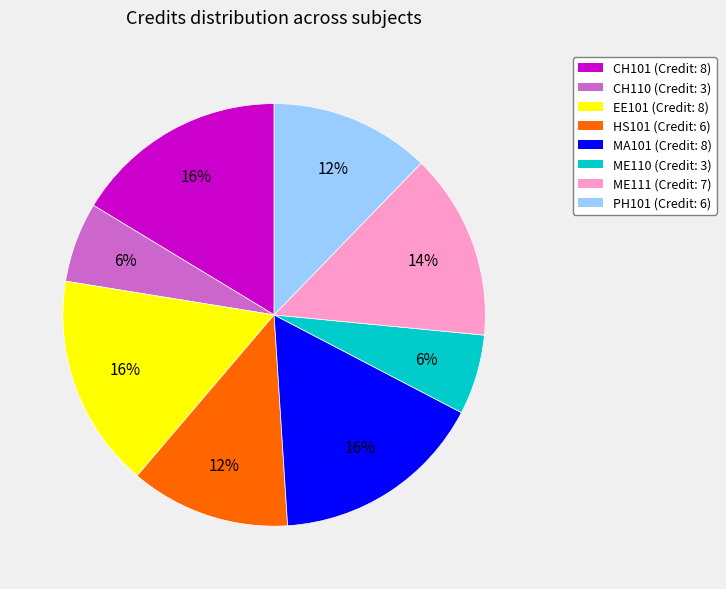

Count the number of slices in the pie.

8